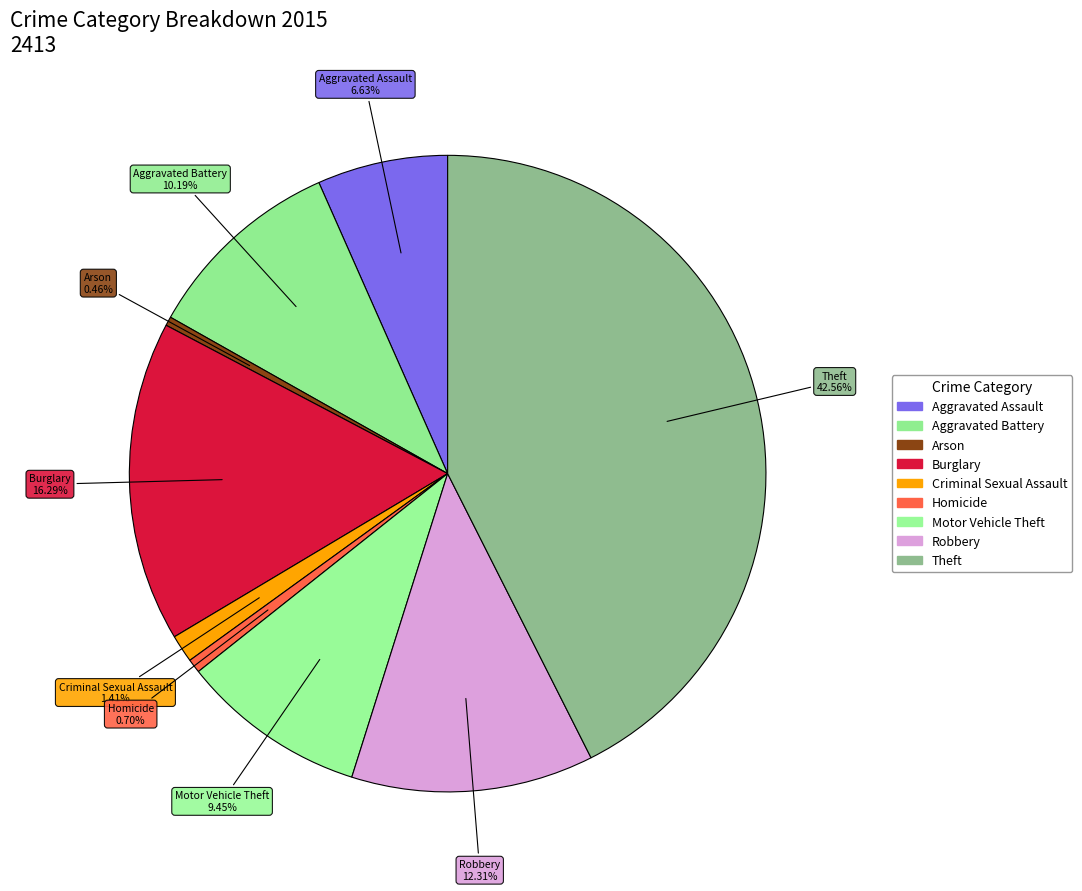

What percentage is NOT represented by Motor Vehicle Theft?

90.6%